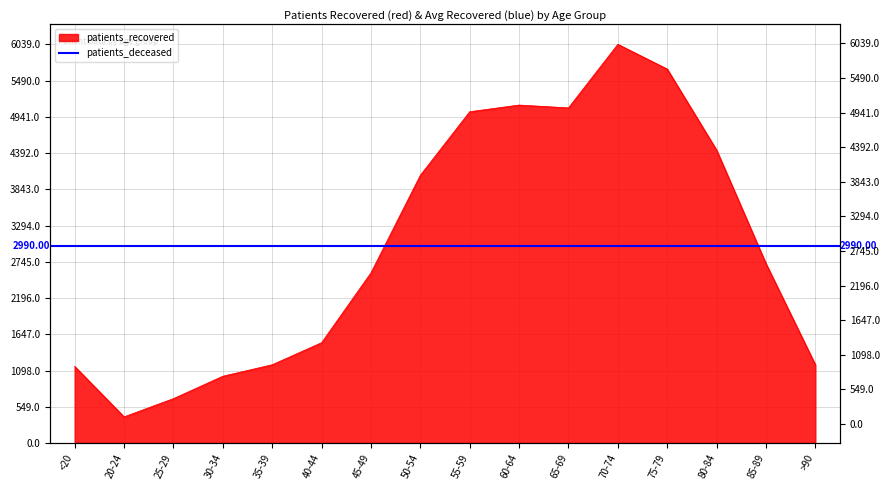

What is the difference between the values at 55-59 and 20-24?

4621